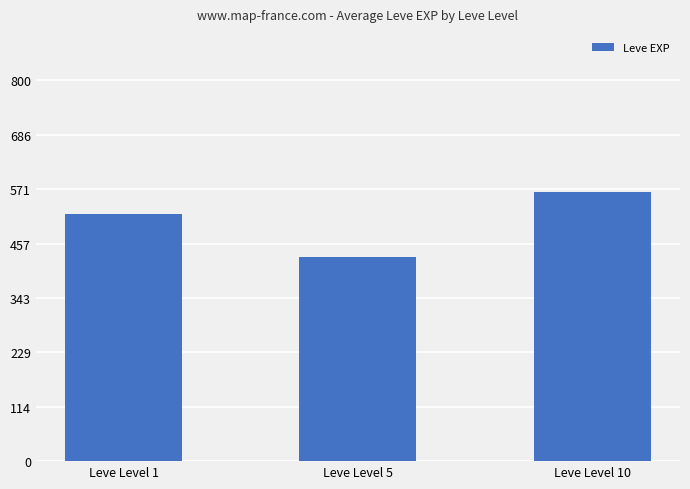

Which label corresponds to the smallest value in the chart?

Leve Level 5